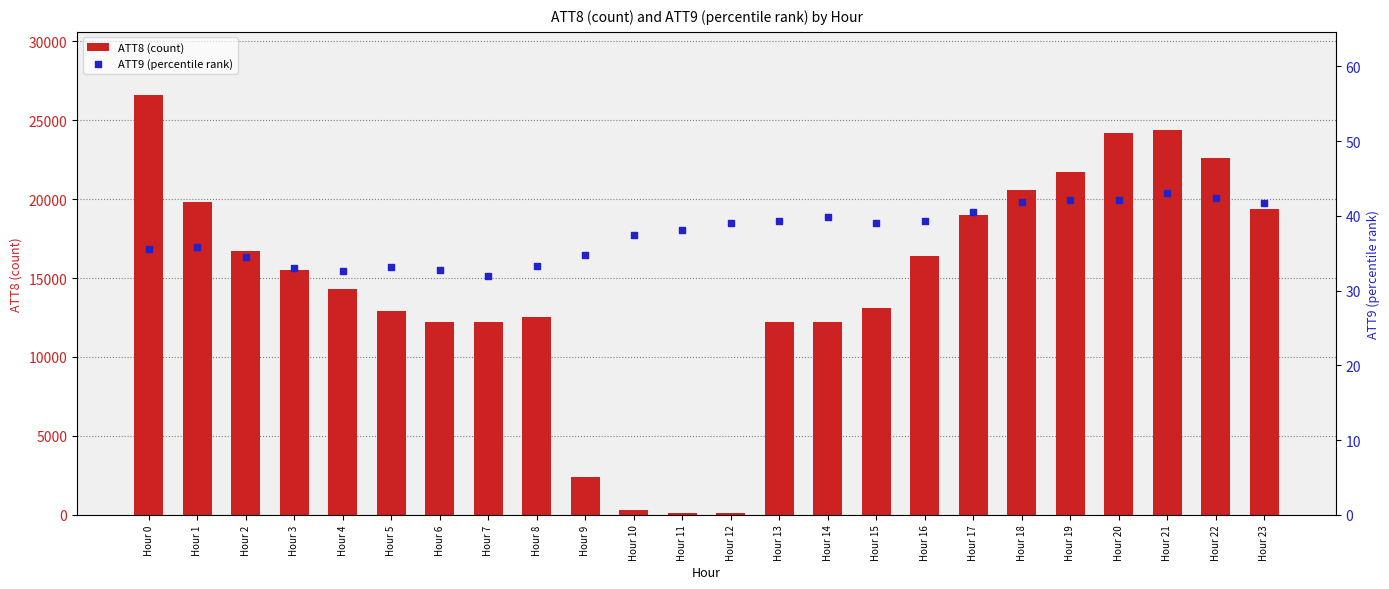

At how many categories does at least one series exceed 15382?

12